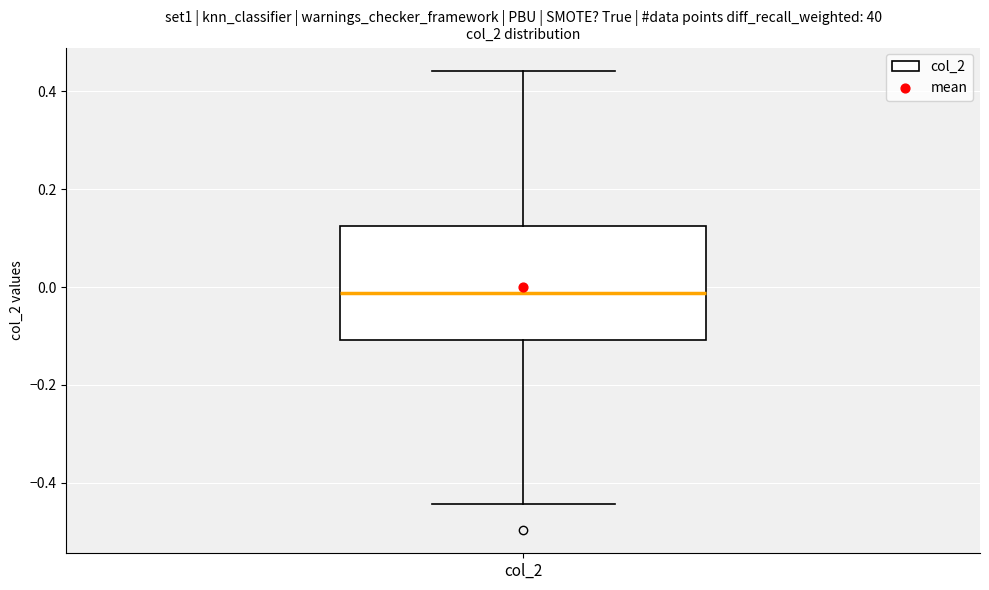

Read this box plot against the y-axis: the position of the median line, the range covered by the box, and the ends of both whiskers. The values are not printed on the chart, so give them approximately, as read against the axis.

median -0.02, box -0.10 to 0.12, whiskers -0.44 to 0.44